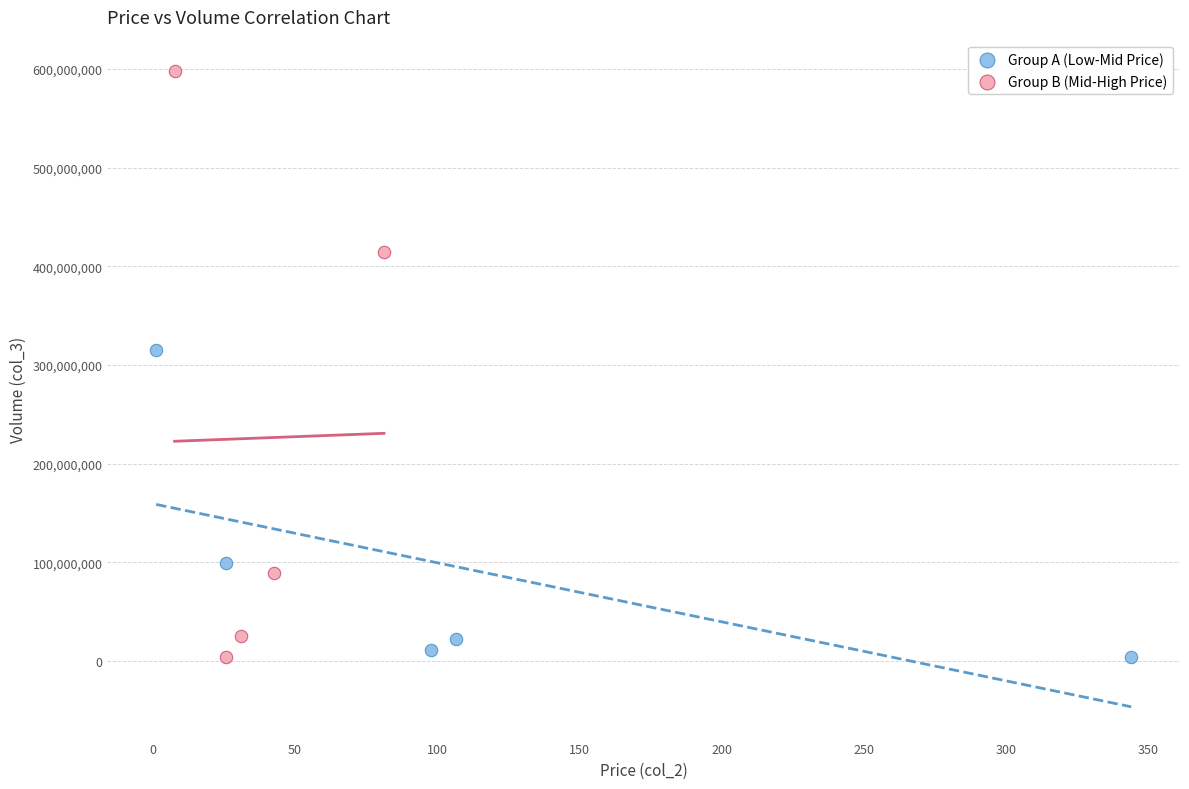

Which series contains the highest Y value?

Group B (Mid-High Price)